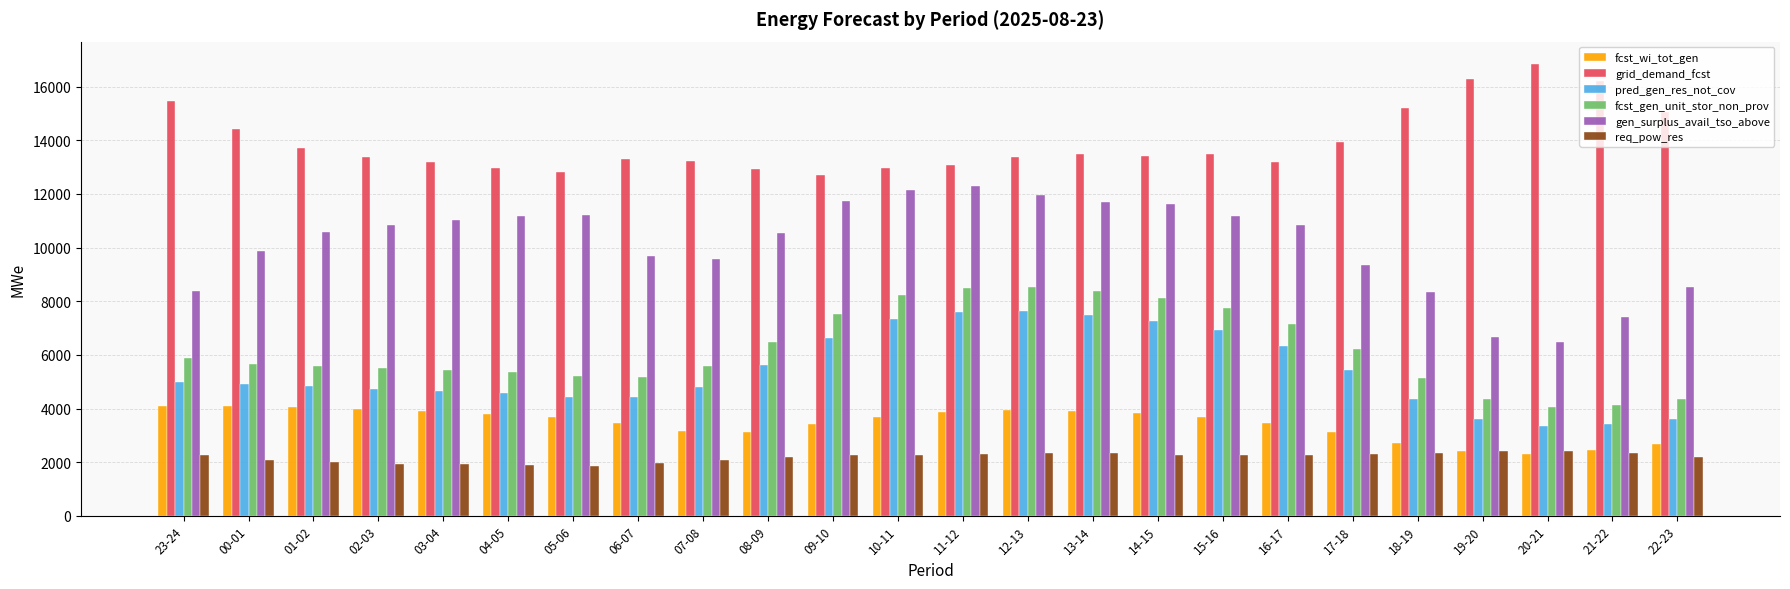

Rank the series by their maximum value, from lowest to highest.

req_pow_res, fcst_wi_tot_gen, pred_gen_res_not_cov, fcst_gen_unit_stor_non_prov, gen_surplus_avail_tso_above, grid_demand_fcst